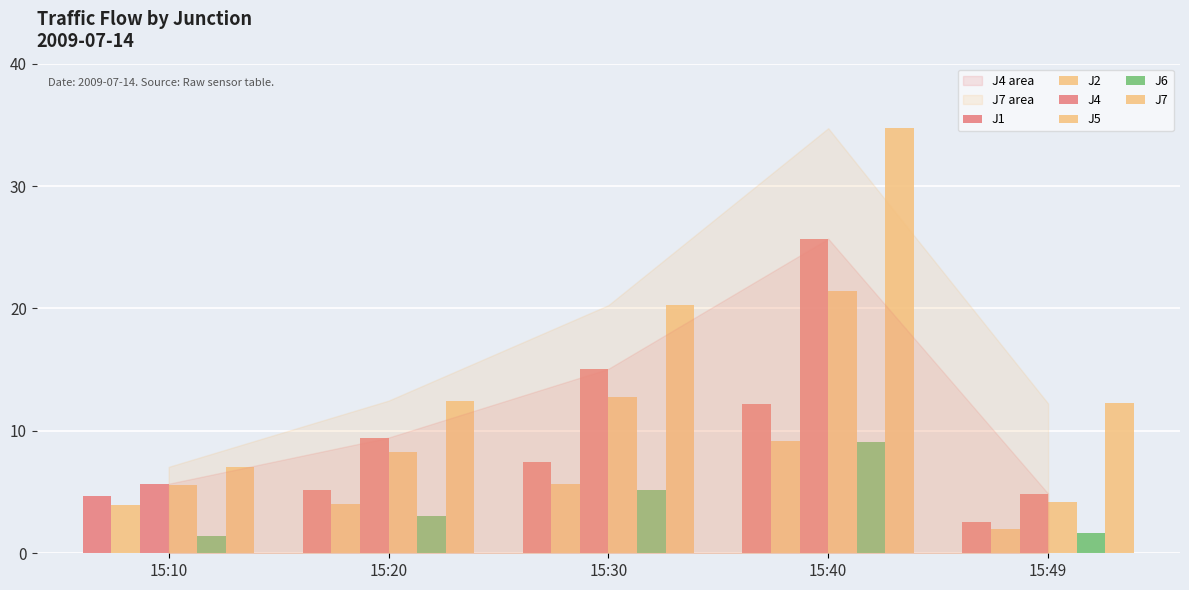

The J6 series shows 3.0 at 15:20. True or false?

True